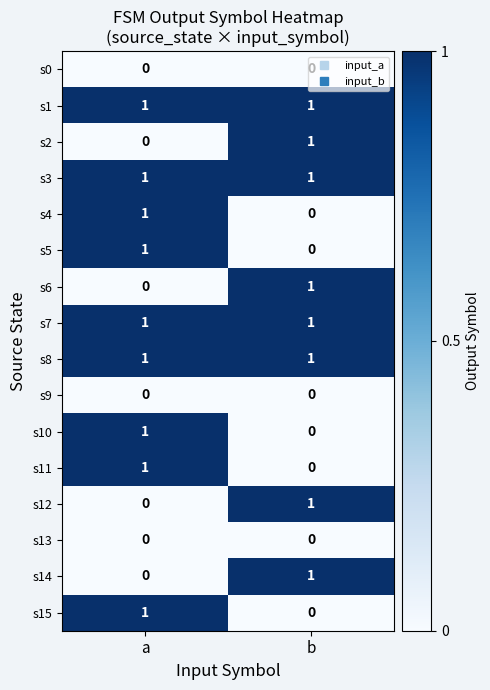

What is the total value across all series at a?

9